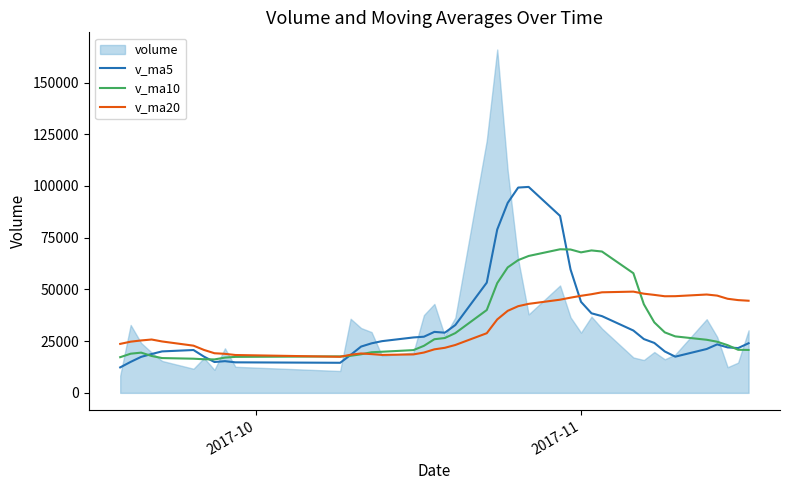

What is the value of the v_ma5 point at the 3rd from the left?

17400.8